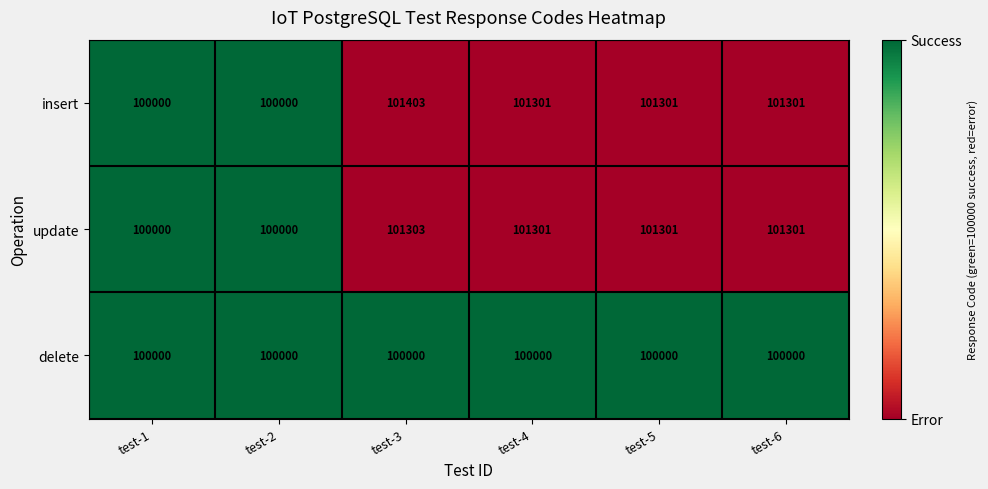

List the series in order of their peak value, highest first.

insert, update, delete